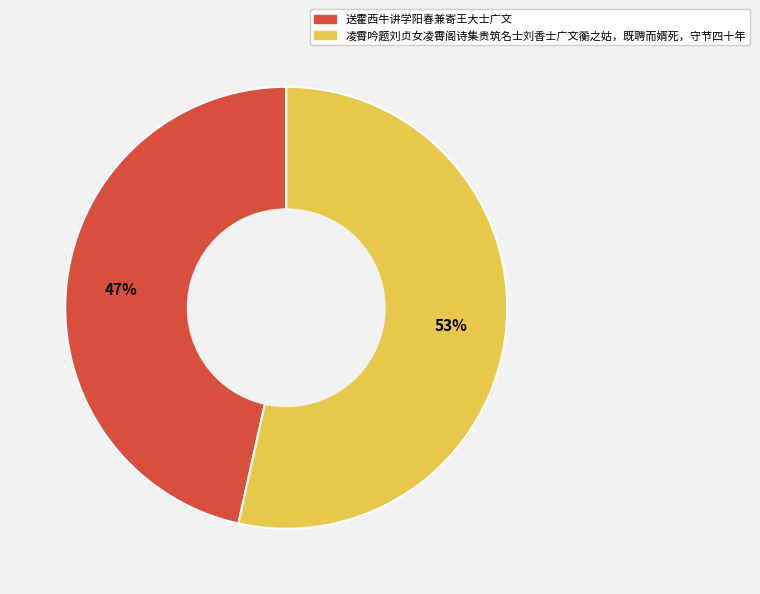

Between 凌霄吟题刘贞女凌霄阁诗集贵筑名士刘香士广文蘅之姑，既聘而婿死，守节四十年 and 送霍西牛讲学阳春兼寄王大士广文, which is larger?

凌霄吟题刘贞女凌霄阁诗集贵筑名士刘香士广文蘅之姑，既聘而婿死，守节四十年